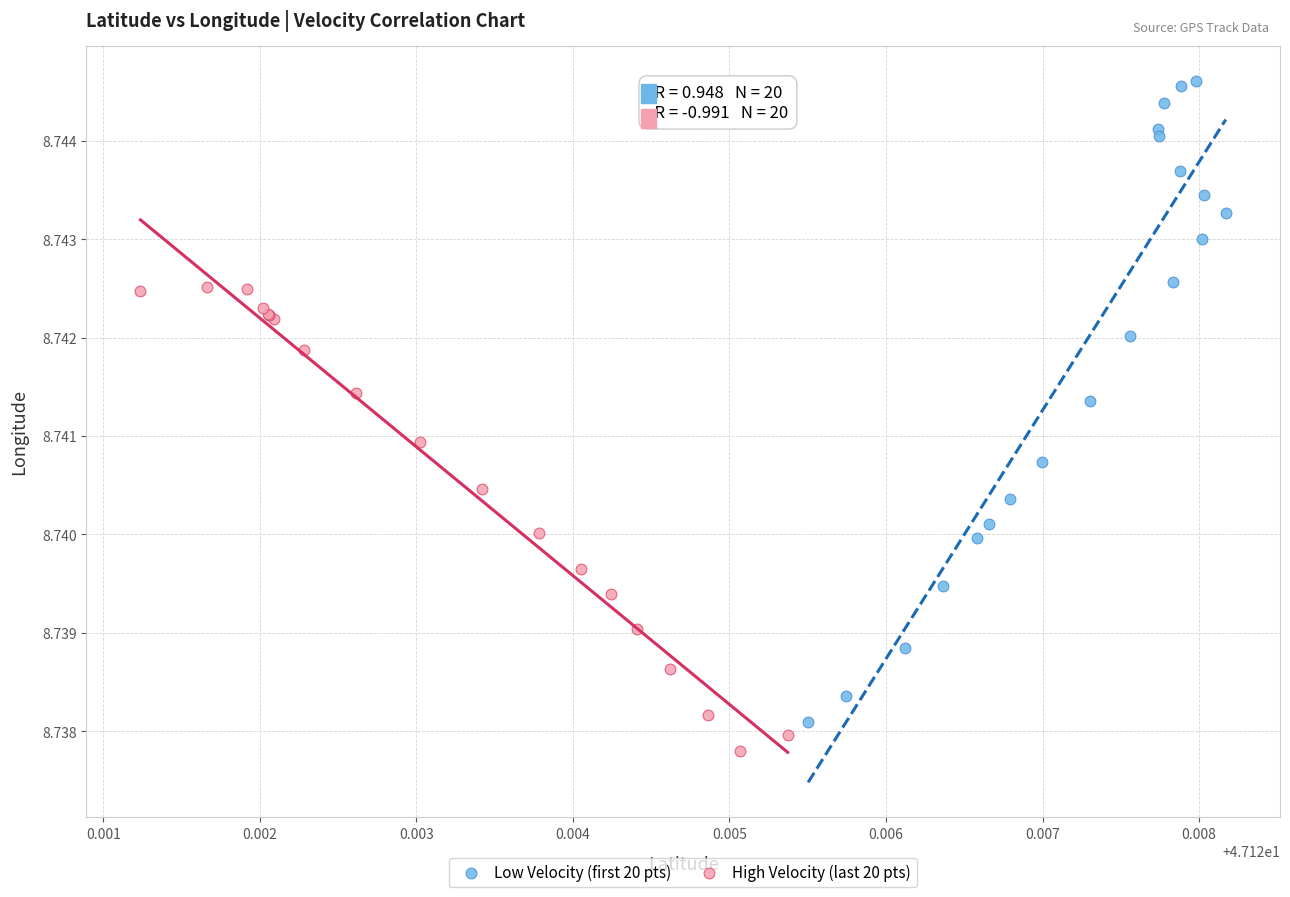

Which series reaches the maximum Y coordinate?

Low Velocity (first 20 pts)